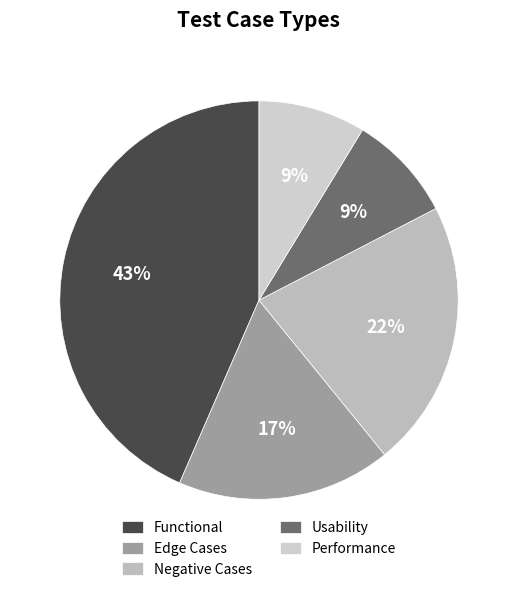

Which category has the biggest portion of the pie?

Functional